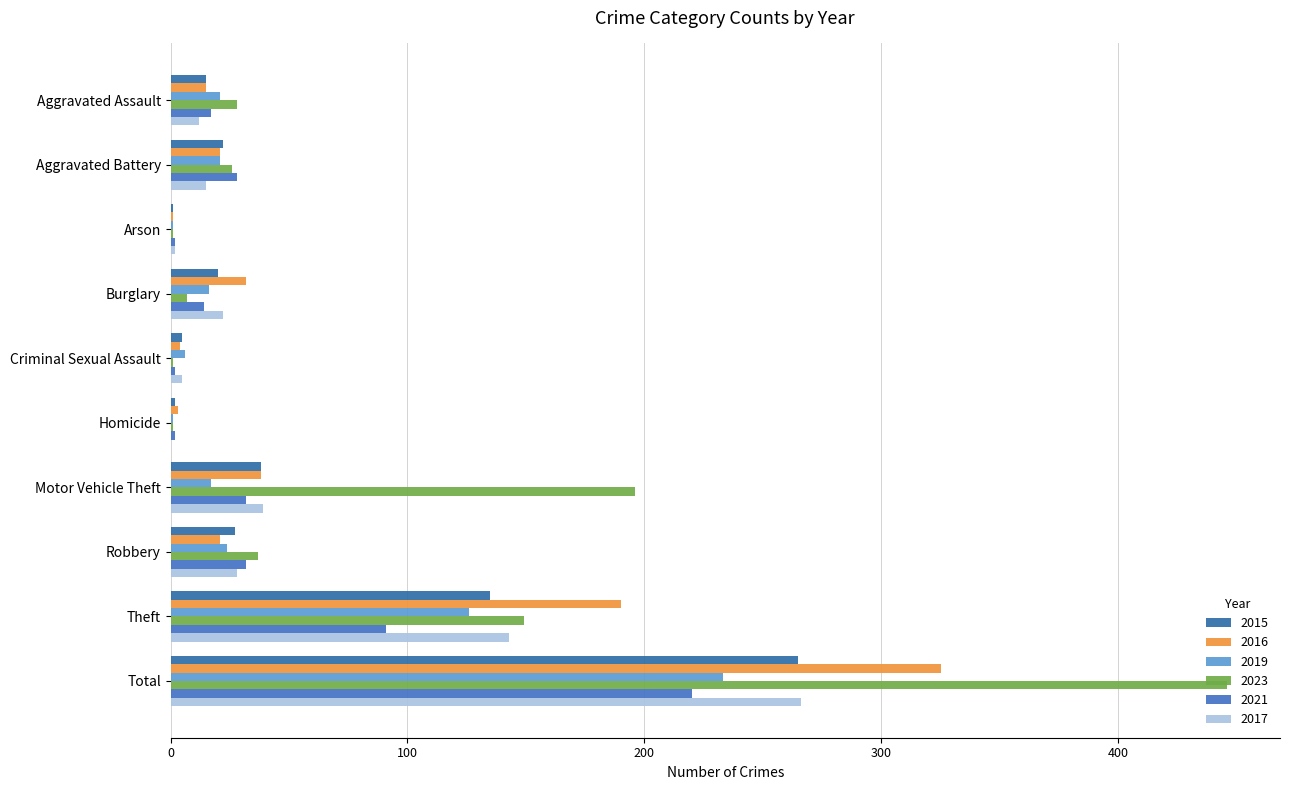

Is it true that 2015 equals 2 at Homicide?

True